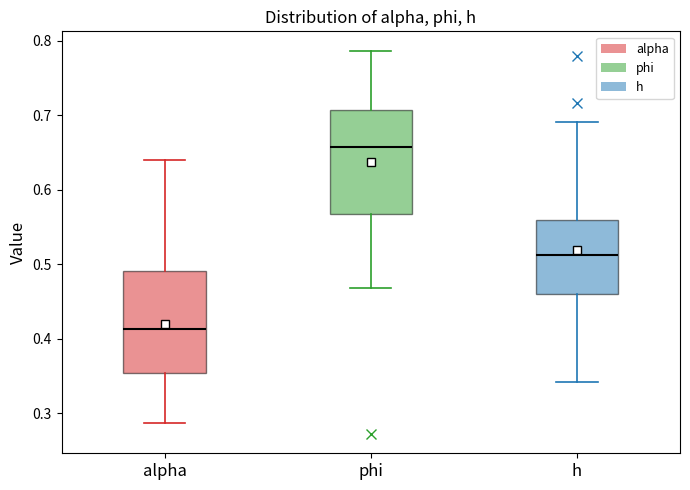

Reading left to right, read every box against the y-axis: the position of its median line, the range the box covers, and the ends of its whiskers. The values are not printed on the chart, so give them approximately, as read against the axis.

alpha: median 0.41, box 0.35 to 0.49, whiskers 0.29 to 0.64
phi: median 0.66, box 0.57 to 0.71, whiskers 0.47 to 0.79
h: median 0.51, box 0.46 to 0.56, whiskers 0.34 to 0.69